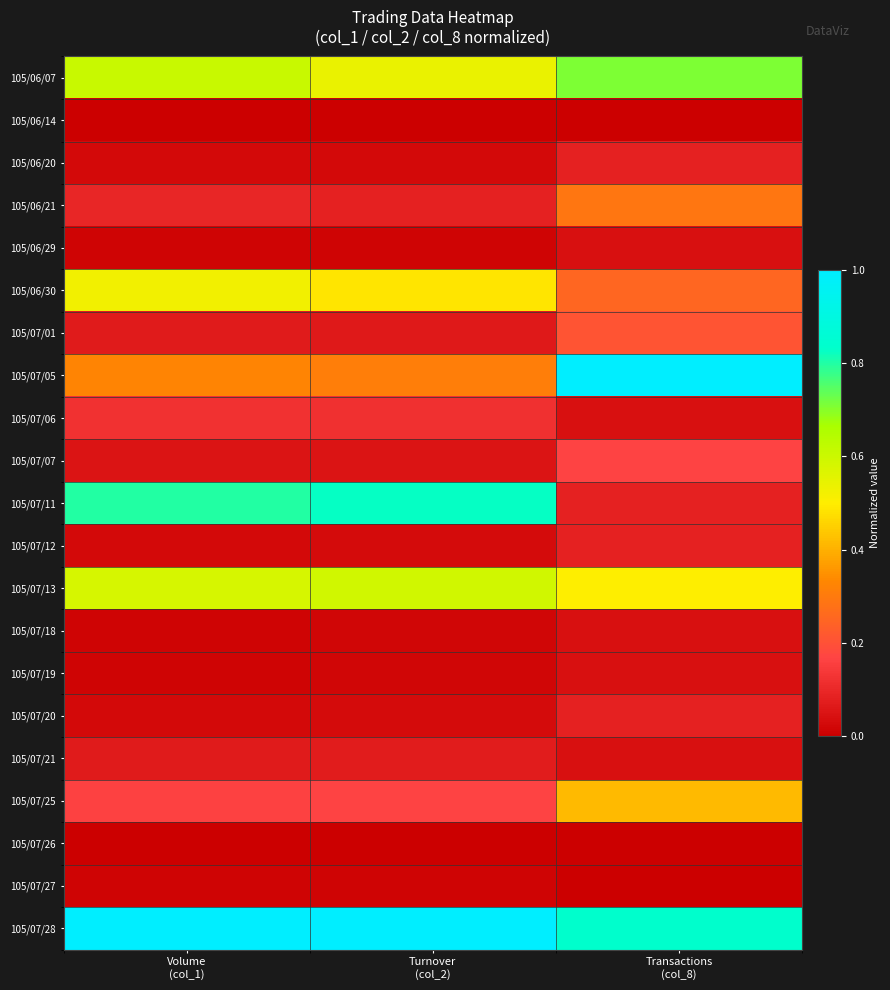

Which category has the highest value across all series?

Transactions
(col_8)